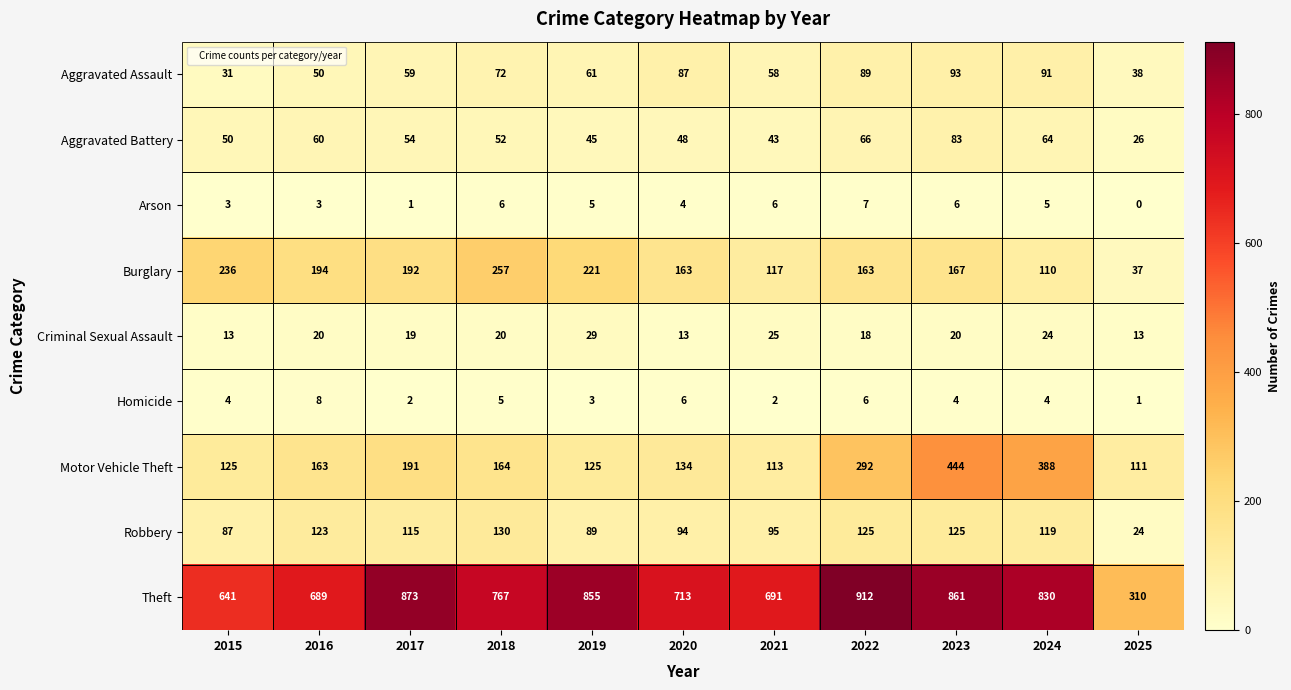

The value of Robbery at 2024 is 211. True or false?

False